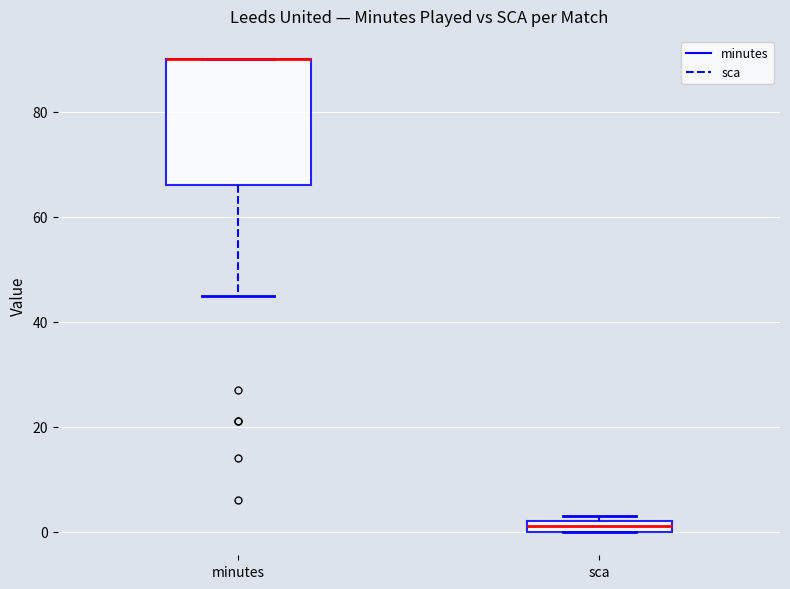

Comparing the boxes themselves (not the whiskers), which one is the tallest?

minutes